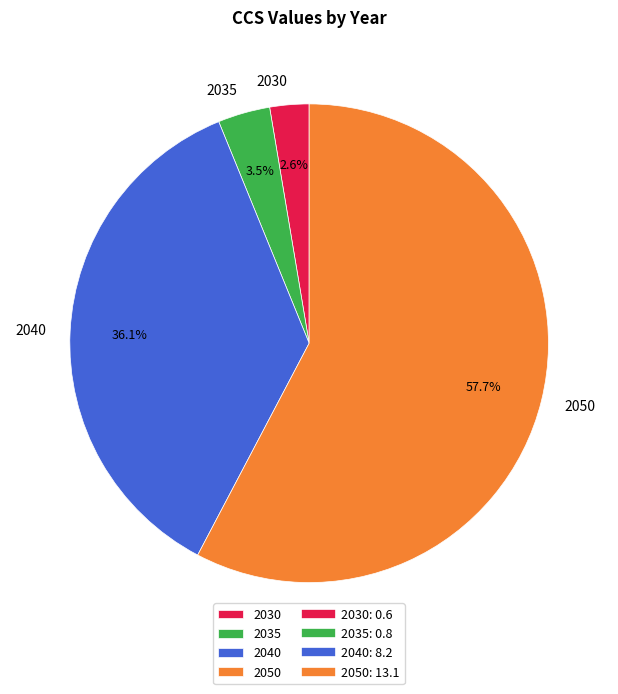

Is the sum of 2030 and 2050 greater than half?

Yes